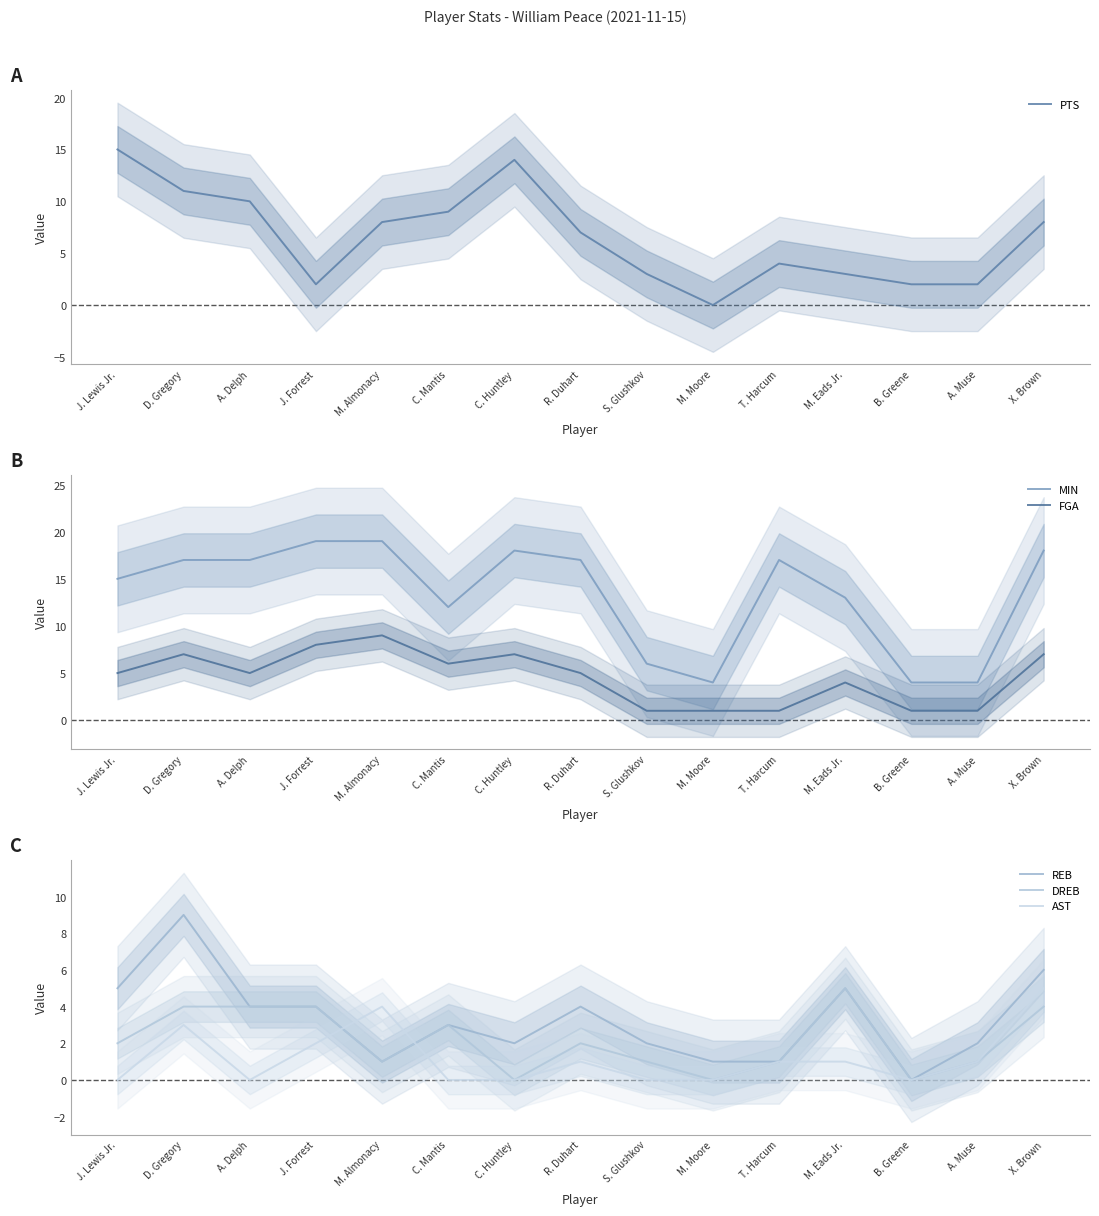

Reading left to right, transcribe all the data shown in this chart.

PTS: 15	11	10	2	8	9	14	7	3	0	4	3	2	2	8
MIN: 15	17	17	19	19	12	18	17	6	4	17	13	4	4	18
FGA: 5	7	5	8	9	6	7	5	1	1	1	4	1	1	7
REB: 5	9	4	4	1	3	2	4	2	1	1	5	0	2	6
DREB: 2	4	4	4	1	3	0	2	1	0	1	5	0	1	4
AST: 0	3	0	2	4	0	0	1	0	0	1	1	0	1	5